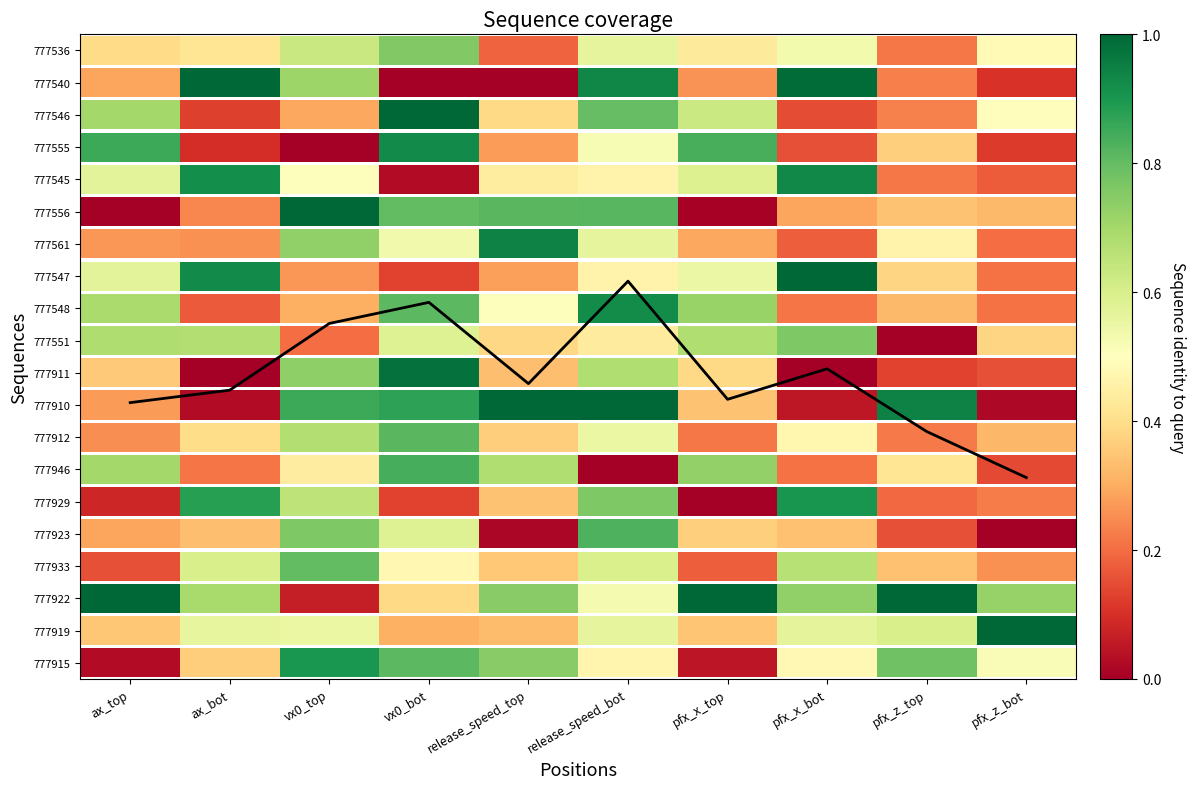

At which category does the chart reach its peak across all series?

release_speed_bot